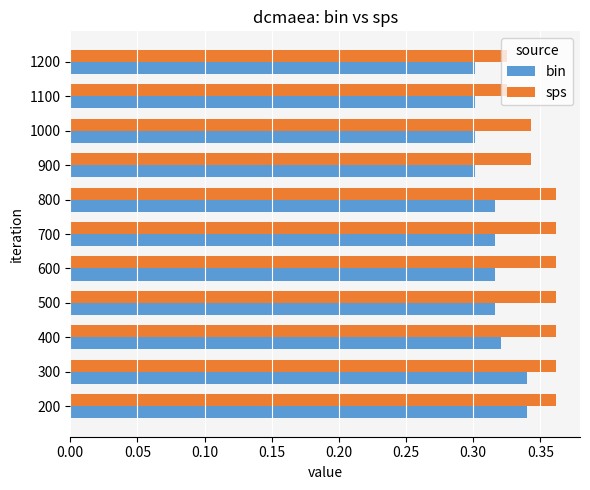

The value of bin at 300 is 0.5. True or false?

False